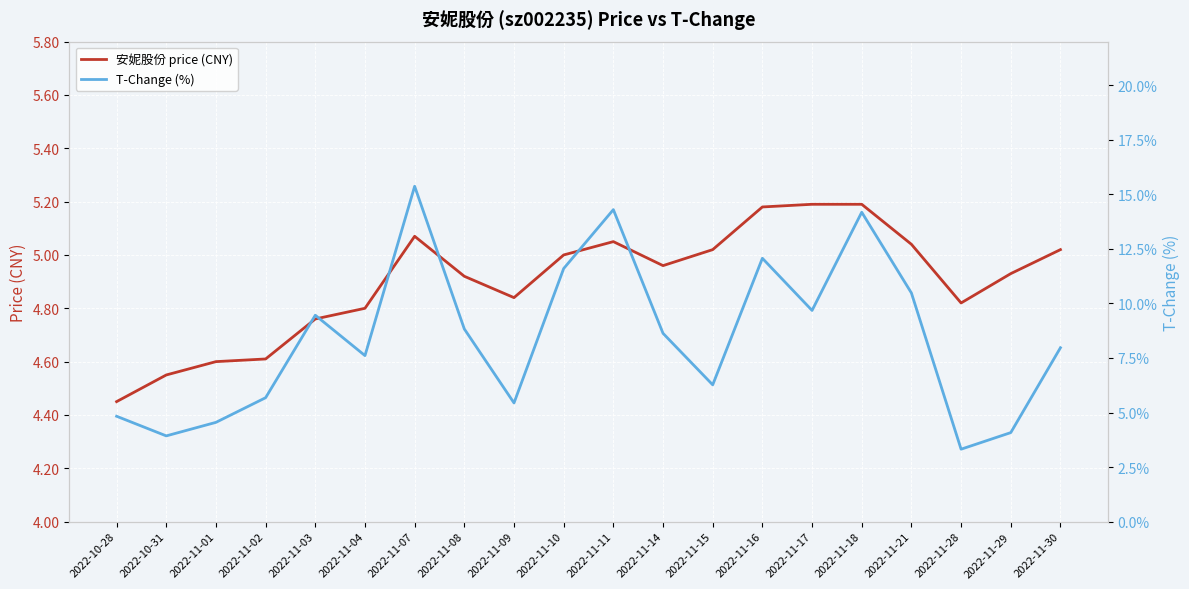

What is the difference between the maximum and second lowest values in the T-Change (%) series?

11.4